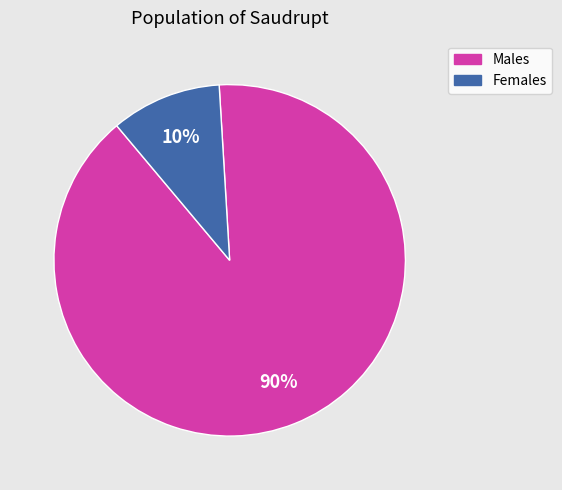

Count the number of slices in the pie.

2